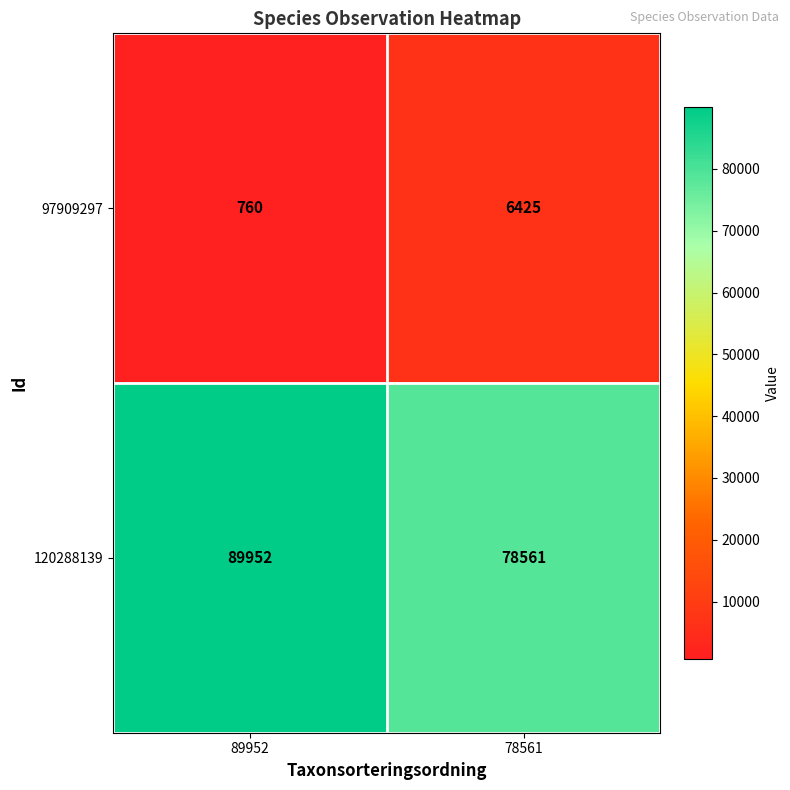

Reading right to left, list all the values displayed in this chart.

97909297: 78561=6425	89952=760
120288139: 78561=78561	89952=89952